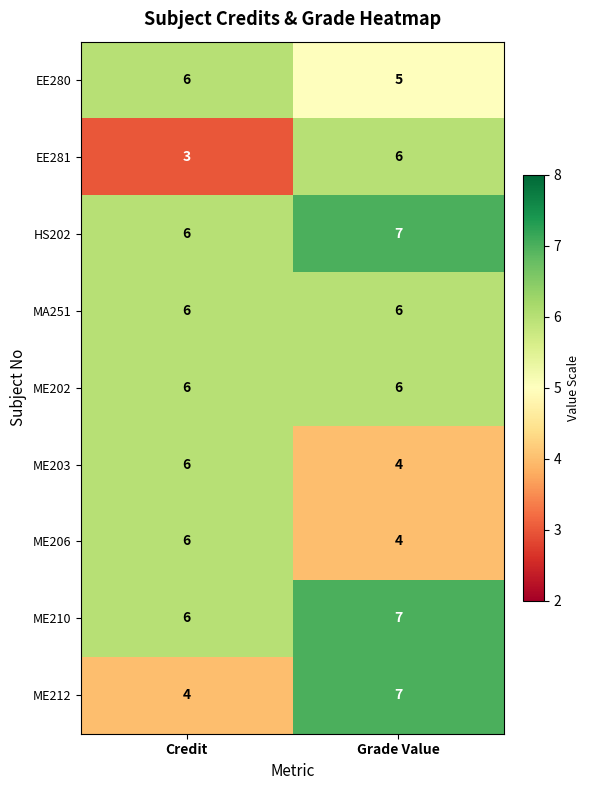

What is the difference between the highest and lowest values at Grade Value?

3